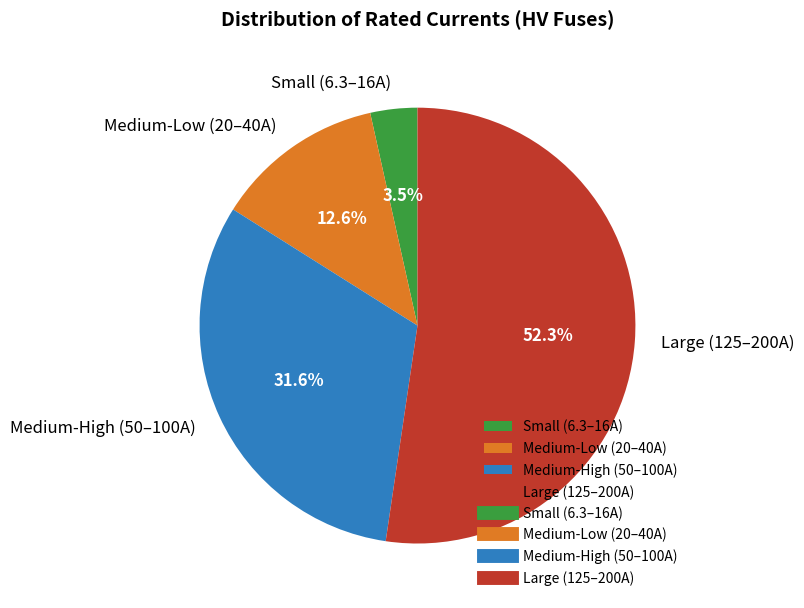

Rank the categories by value from lowest to highest.

Small (6.3–16A), Medium-Low (20–40A), Medium-High (50–100A), Large (125–200A)